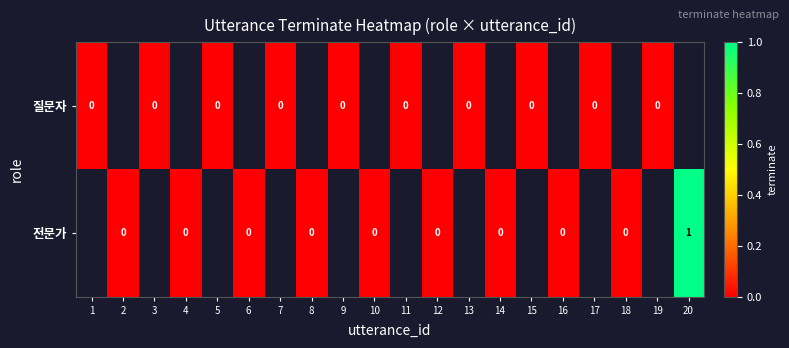

Rank the categories by 전문가 value from lowest to highest.

1, 2, 3, 4, 5, 6, 7, 8, 9, 10, 11, 12, 13, 14, 15, 16, 17, 18, 19, 20